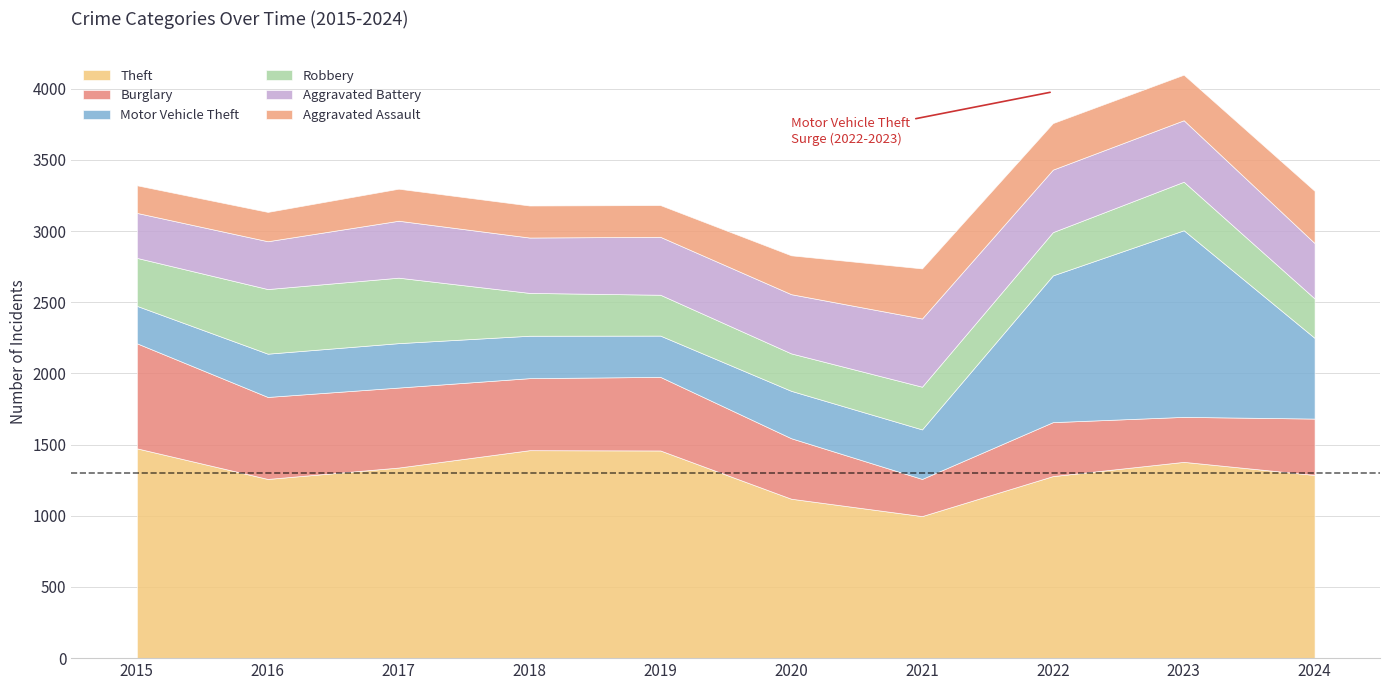

Reading left to right, extract all data points from this chart.

Theft: 2015=1474	2016=1259	2017=1339	2018=1461	2019=1459	2020=1120	2021=998	2022=1279	2023=1379	2024=1287
Burglary: 2015=738	2016=576	2017=562	2018=506	2019=517	2020=425	2021=261	2022=379	2023=316	2024=396
Motor Vehicle Theft: 2015=263	2016=304	2017=312	2018=298	2019=290	2020=333	2021=348	2022=1031	2023=1311	2024=567
Robbery: 2015=337	2016=454	2017=460	2018=301	2019=287	2020=263	2021=300	2022=304	2023=341	2024=277
Aggravated Battery: 2015=316	2016=336	2017=400	2018=389	2019=407	2020=416	2021=479	2022=439	2023=432	2024=389
Aggravated Assault: 2015=194	2016=206	2017=225	2018=225	2019=223	2020=273	2021=352	2022=327	2023=320	2024=367